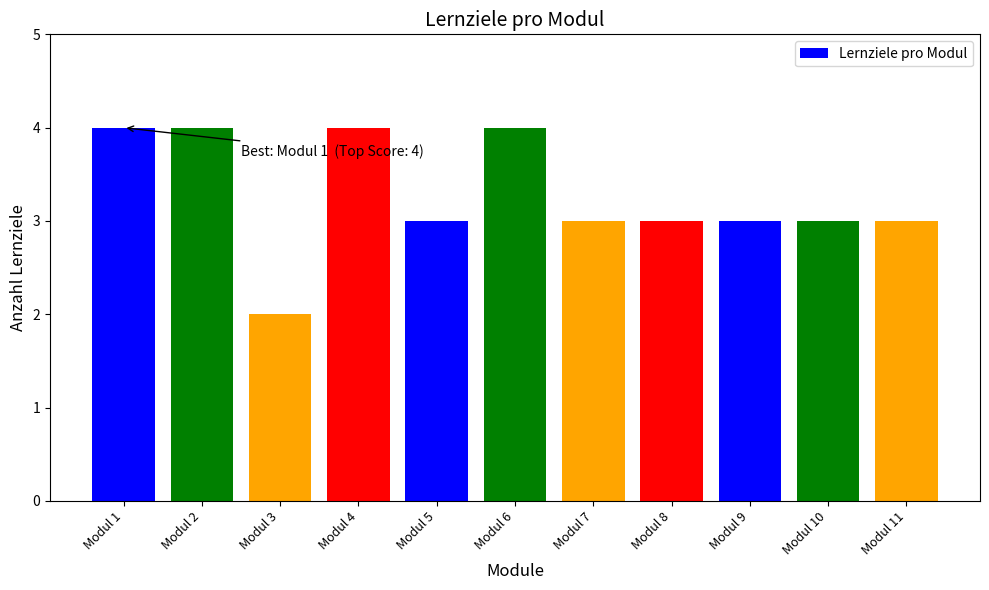

What is the greatest value displayed?

4